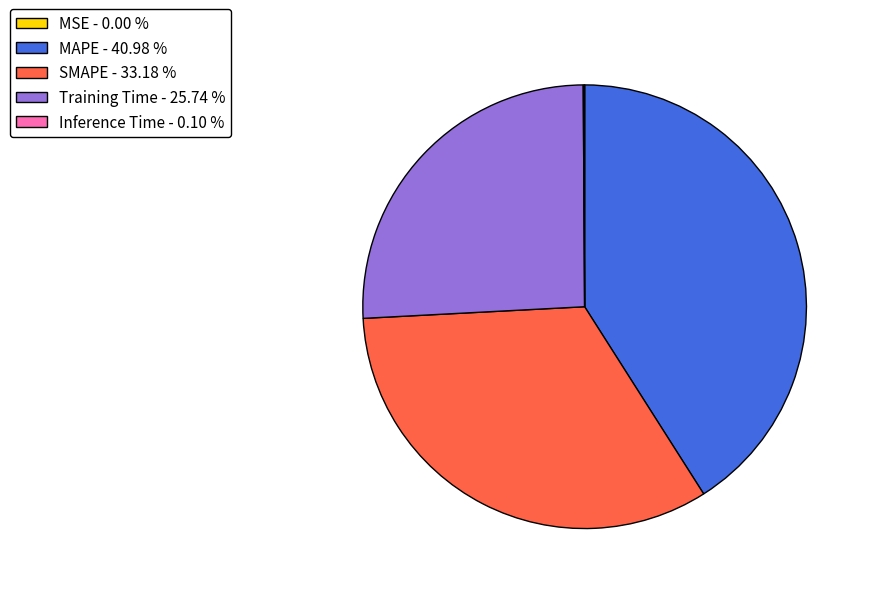

Approximately how many times larger is the value at SMAPE - 33.18 % compared to MAPE - 40.98 %?

0.8